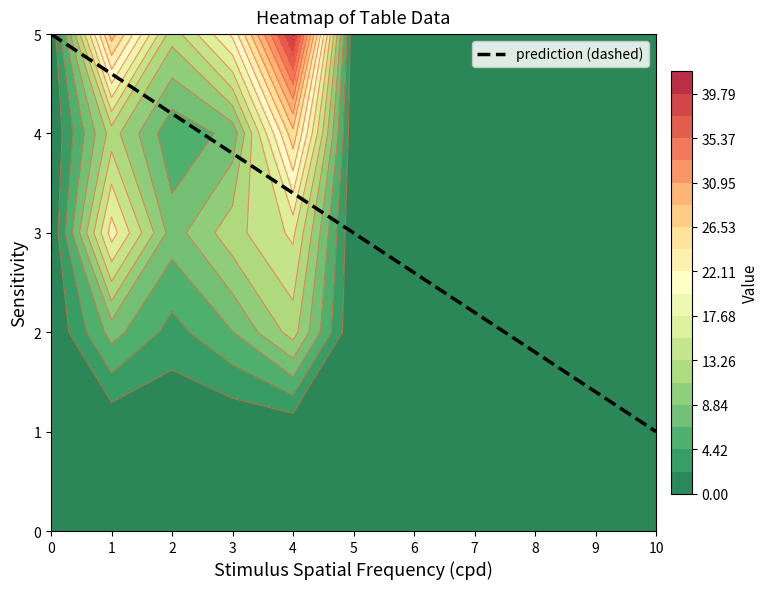

At how many categories does at least one series exceed 25?

2